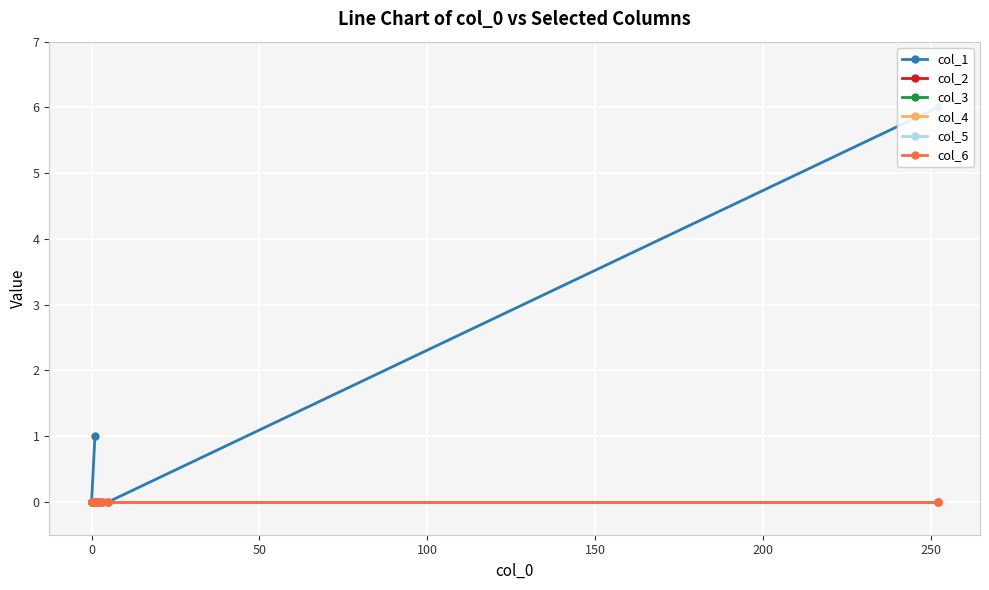

True or false: col_5 and col_3 intersect in this chart.

False